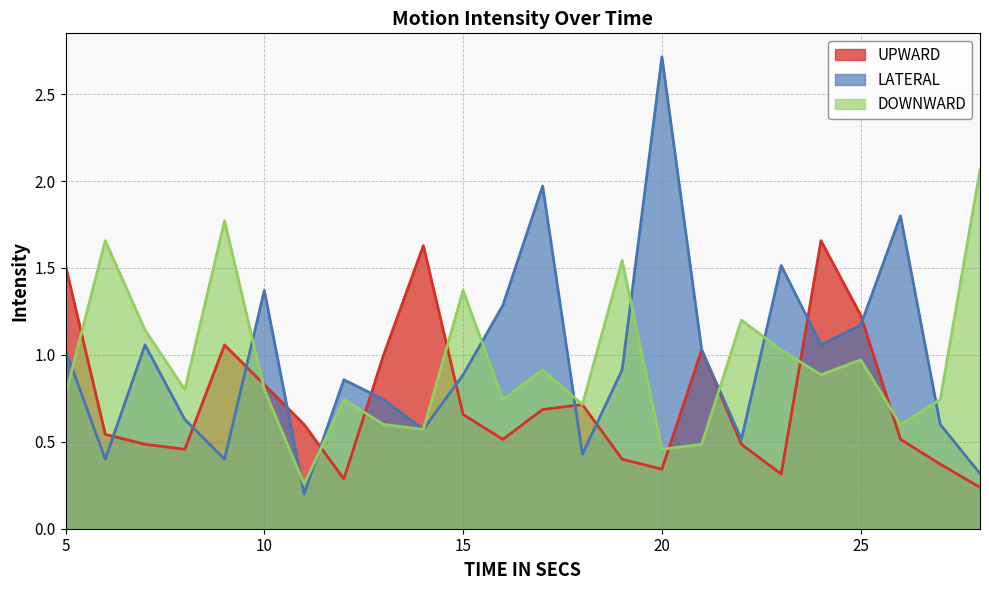

How many interior local peaks does the LATERAL series have?

7